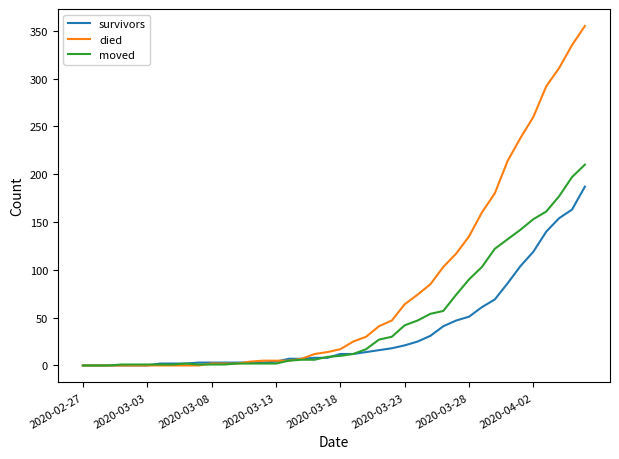

At how many categories does at least one series exceed 298?

3